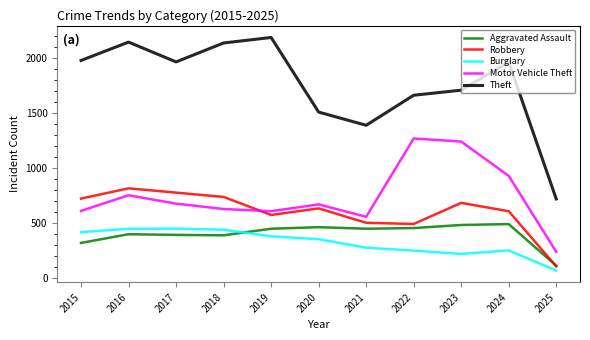

What is the total value across all series at 2015?

4065